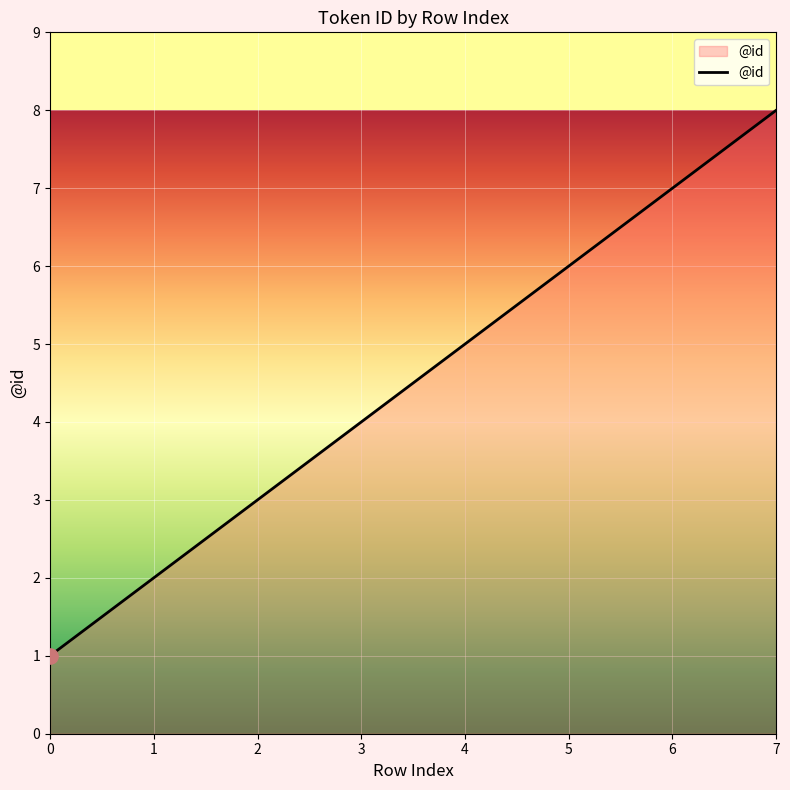

Which has a higher value, 0 or 6?

6